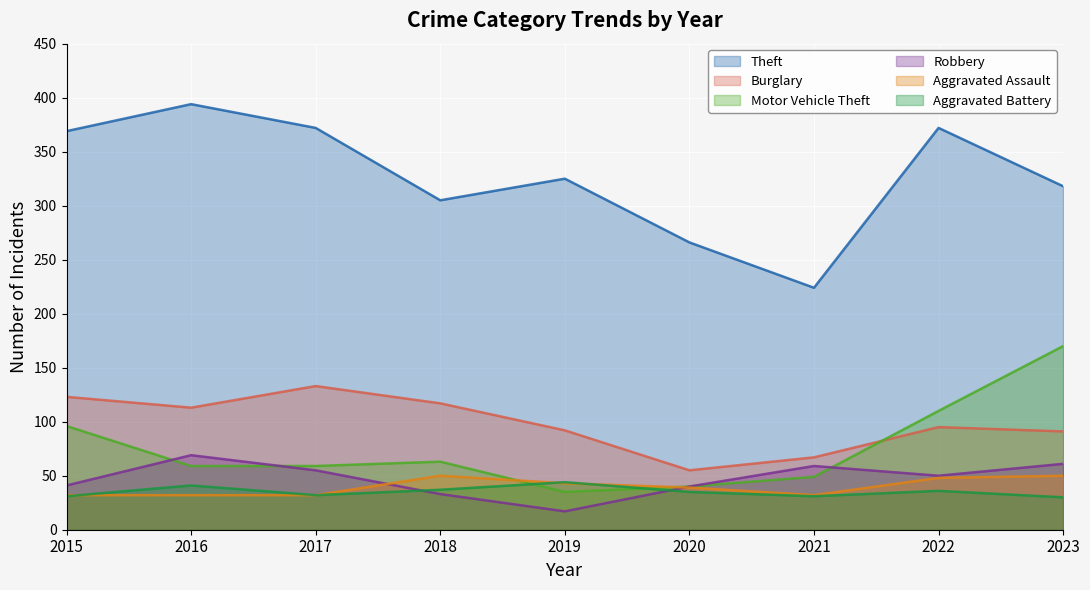

At which category is the sum across all series the highest?

2023